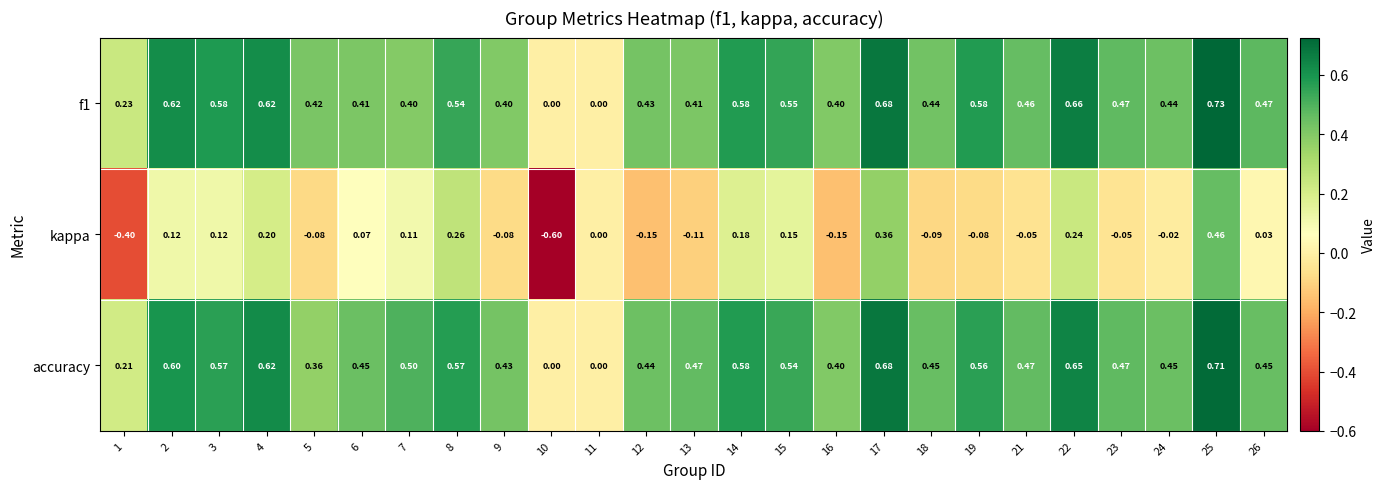

Which series changed the most between 14 and 19?

kappa